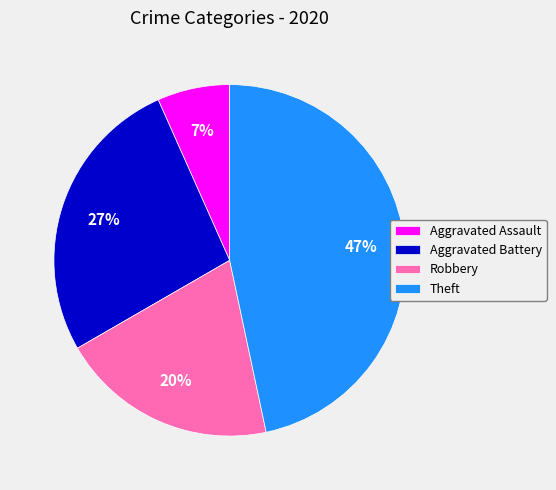

True or false: Robbery accounts for 20% of the total.

True